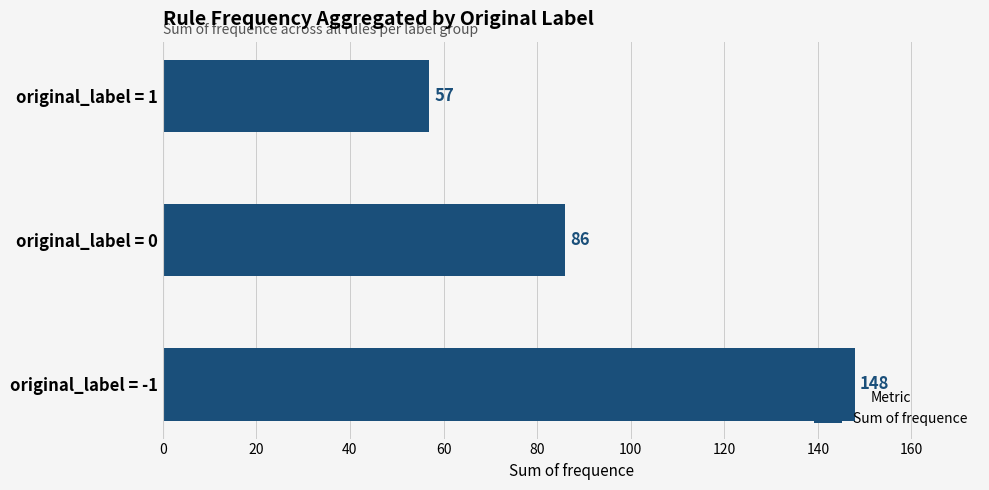

What is the sum of all values?

291